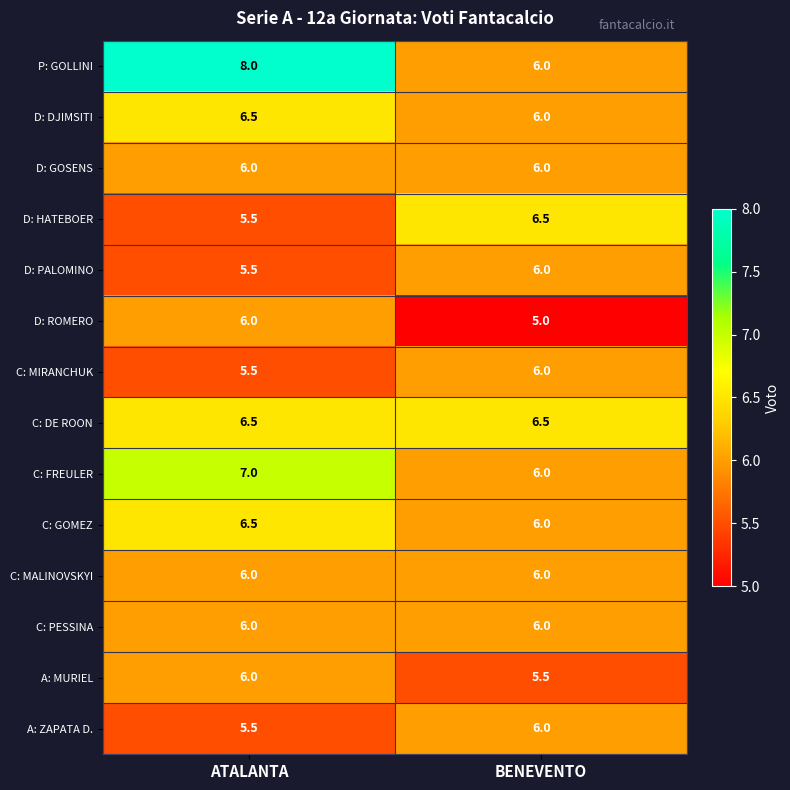

Which series changed the most between ATALANTA and BENEVENTO?

P: GOLLINI